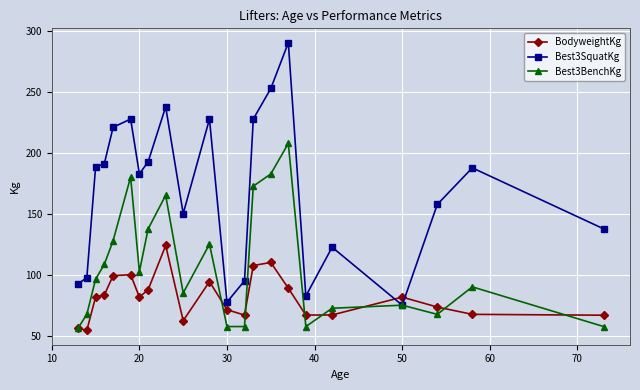

Which series has the largest range (max minus min)?

Best3SquatKg